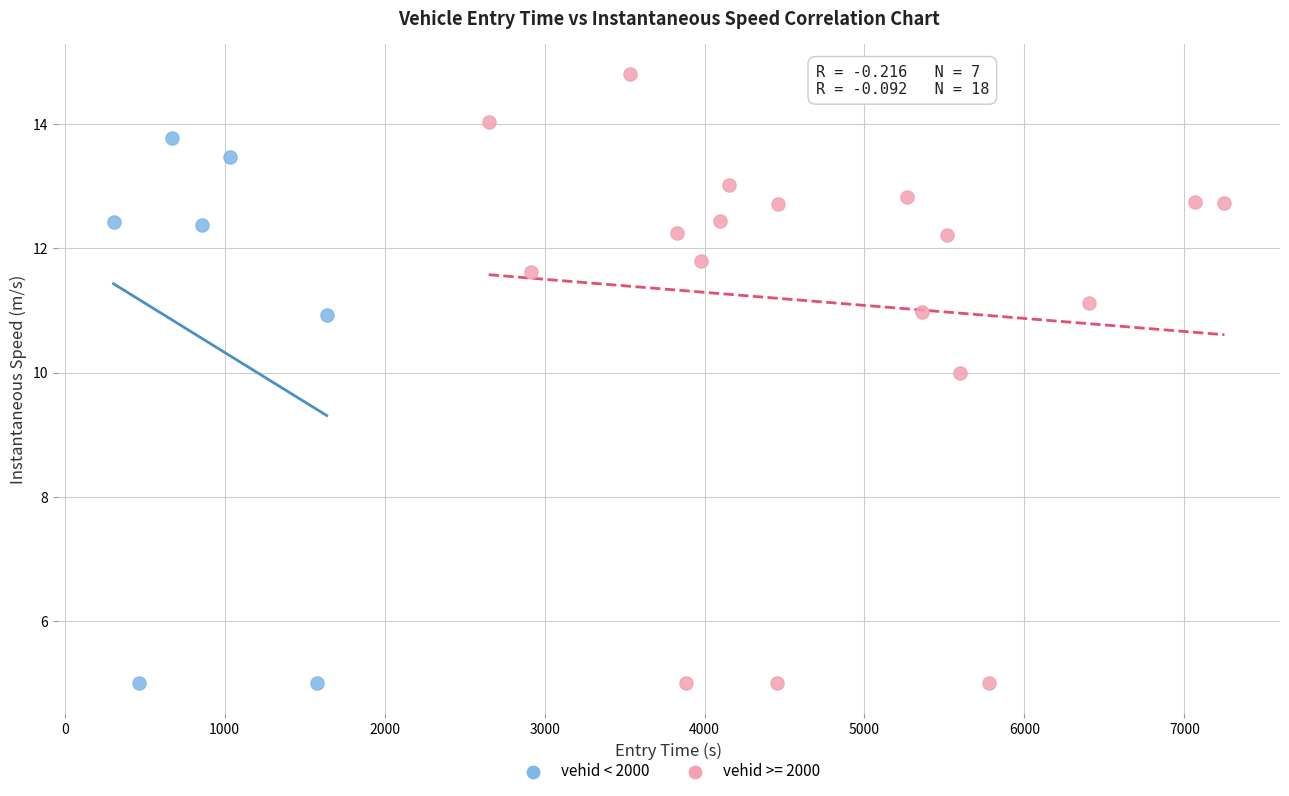

Which series has the largest Y range (max minus min)?

vehid >= 2000